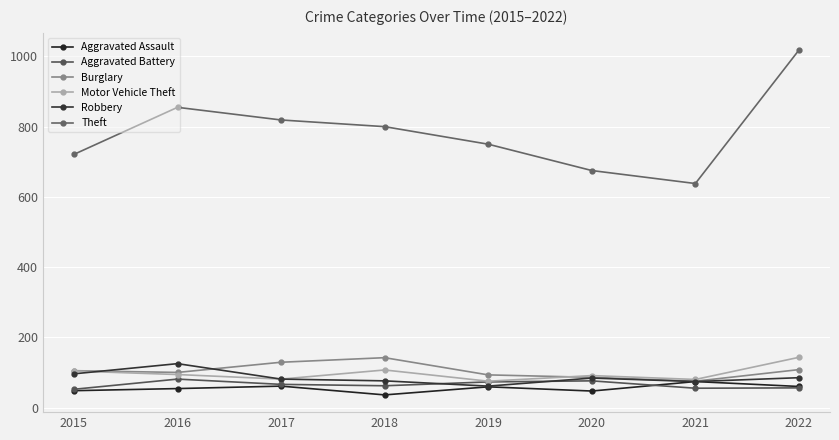

Which series changed the most between 2018 and 2021?

Theft